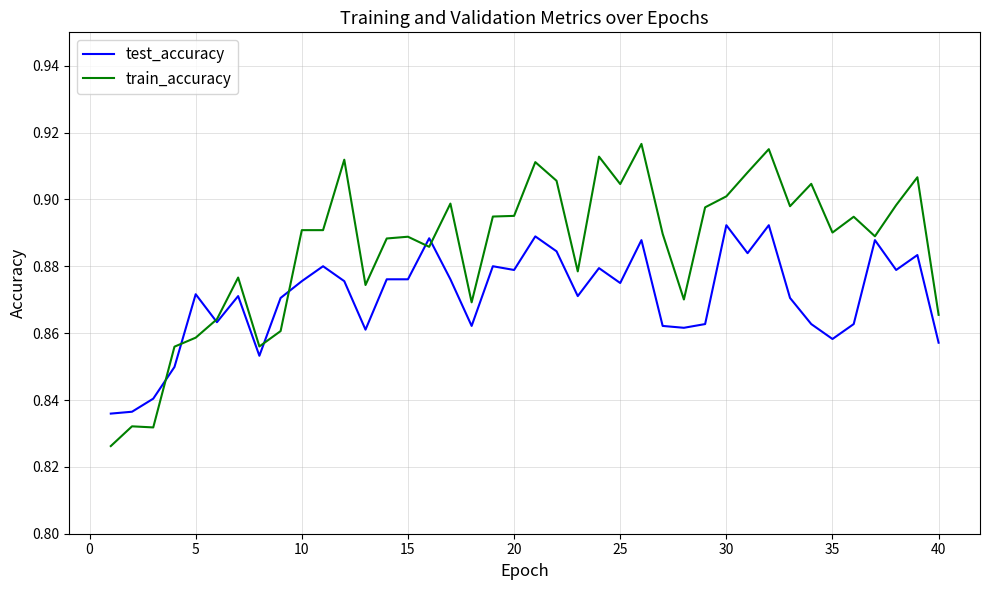

Which series has the largest total across all categories?

train_accuracy